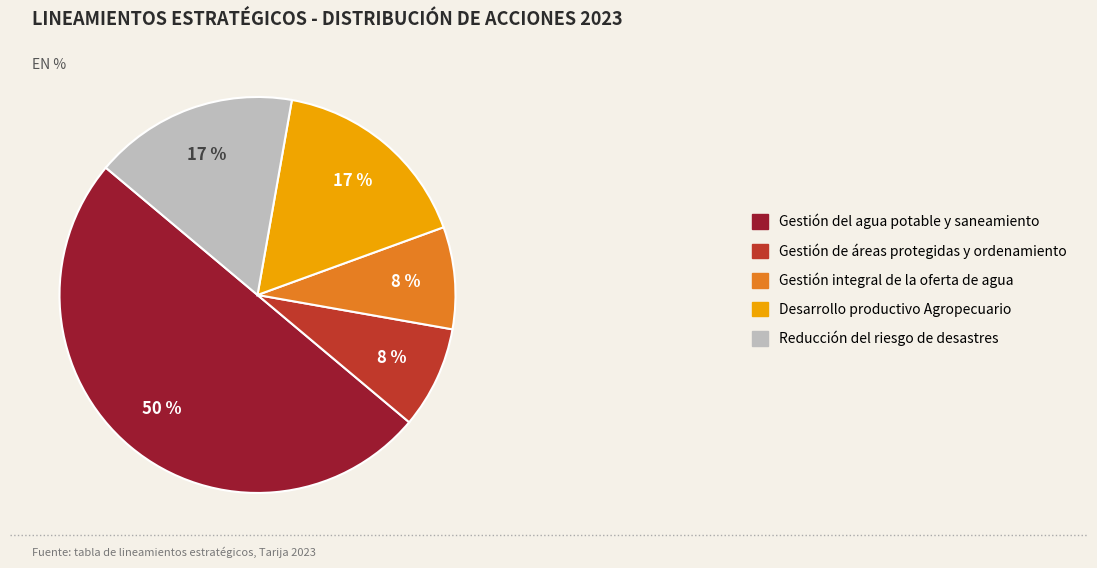

What is the largest slice in the pie chart?

Gestión del agua potable y saneamiento